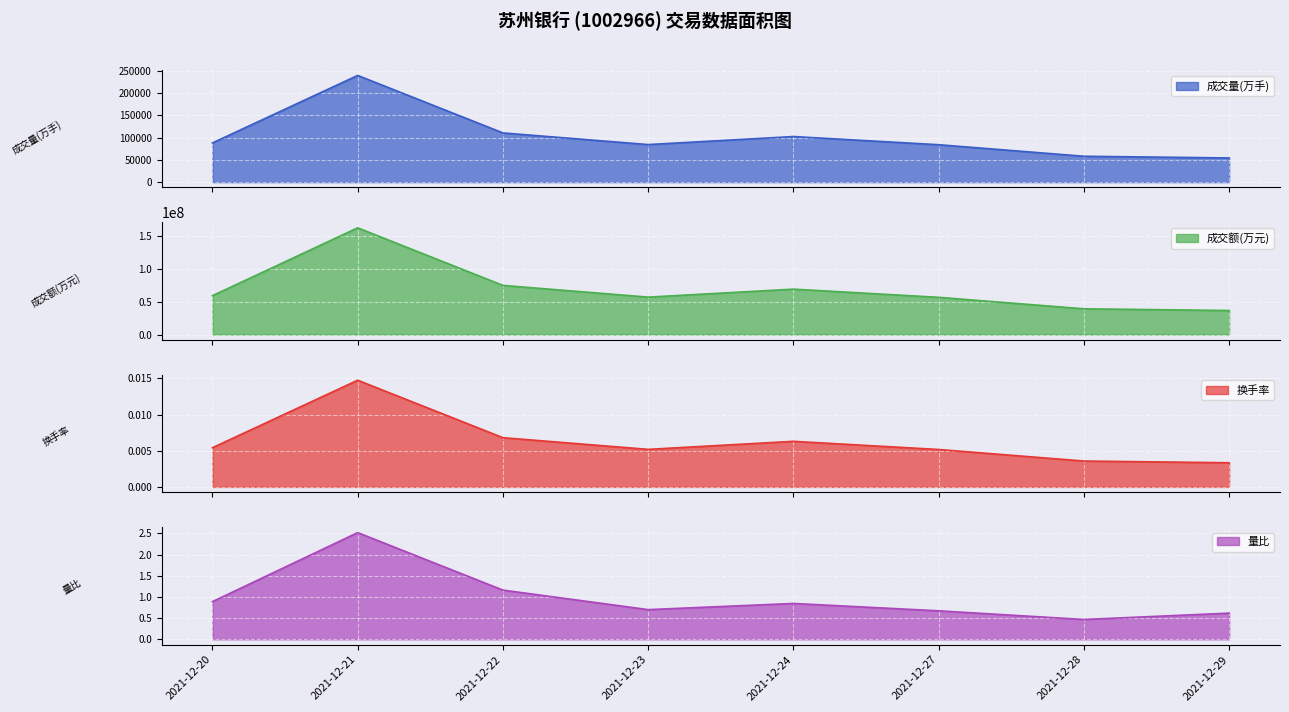

True or false: 量比 and 换手率 intersect in this chart.

False